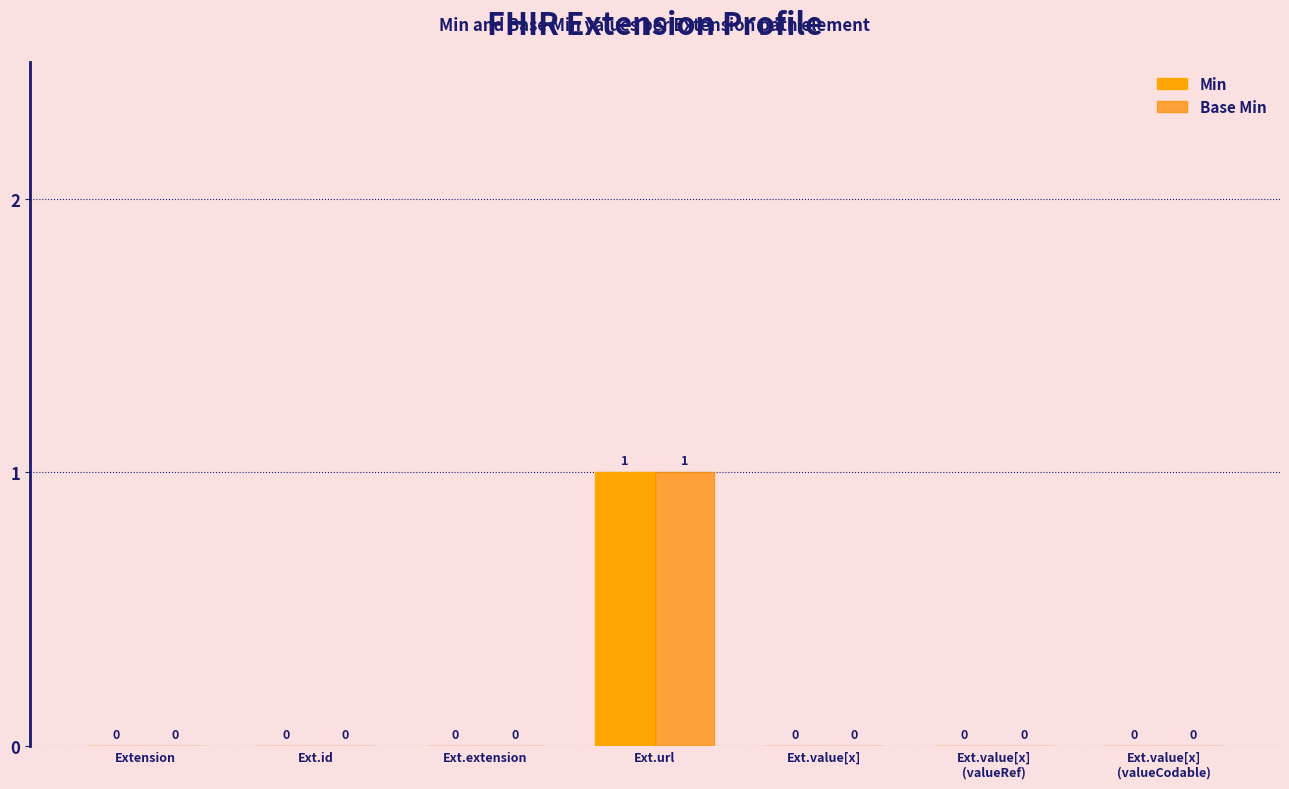

Where is Min nearest to the value 0?

Extension